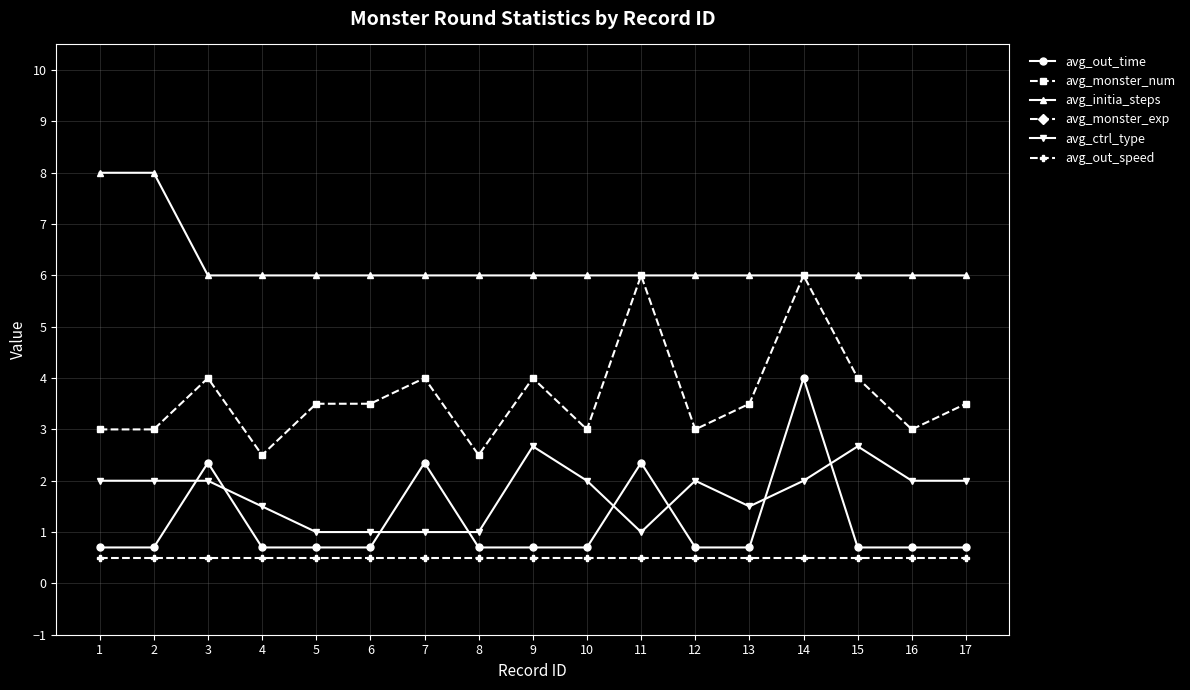

The value of avg_monster_num at 6 is 1.0. True or false?

False